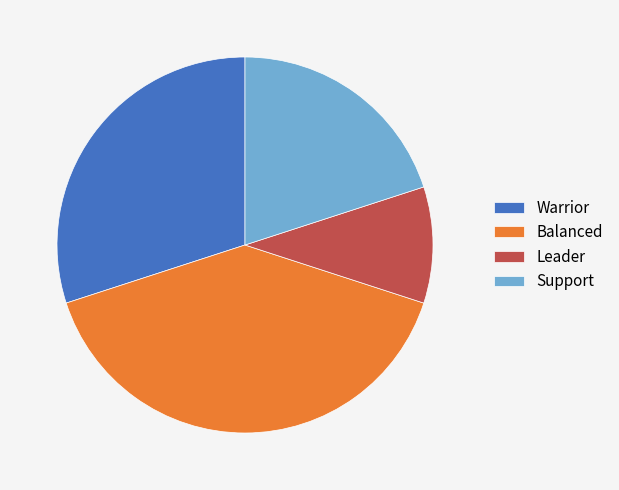

Is there a majority slice in this chart?

No